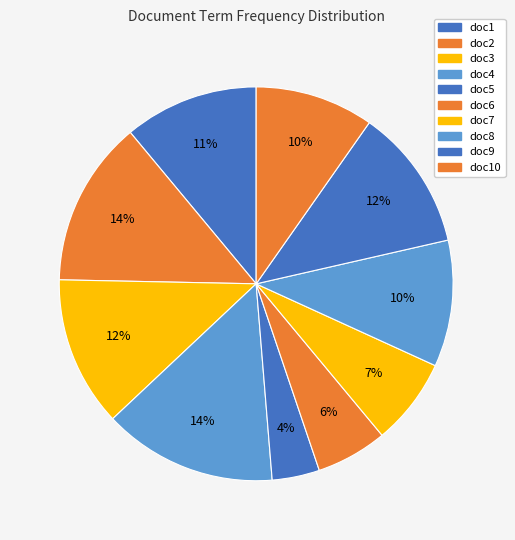

How many slices are in this pie chart?

10